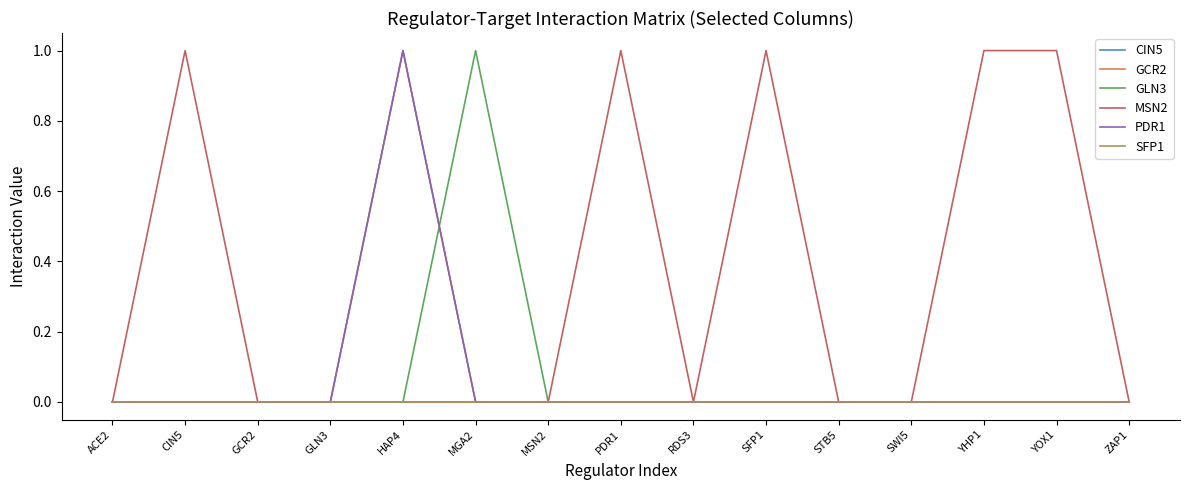

Which series has the largest total across all categories?

MSN2